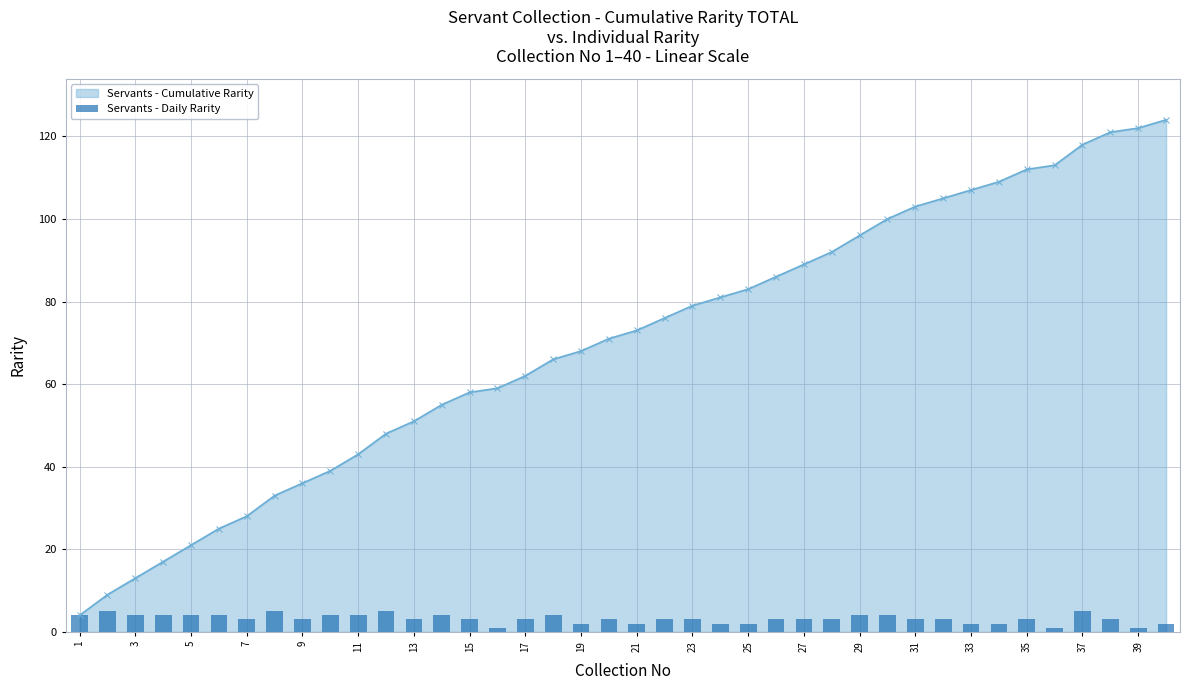

What is the smallest value displayed?

1